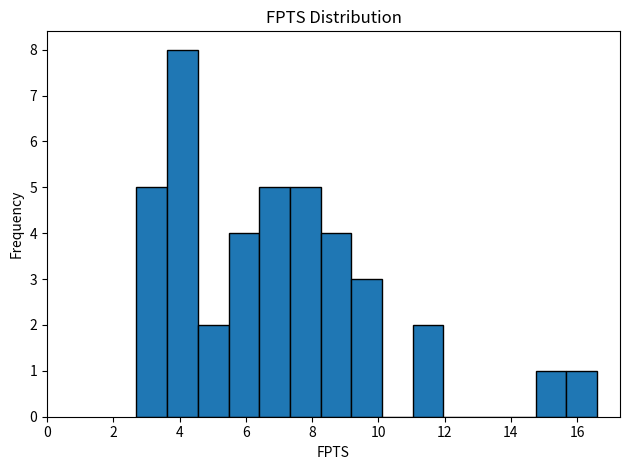

What is the height of the bar covering 3.6 to 4.6 on the x-axis? Neither the bar edges nor the heights are printed on the chart, so give them approximately, as read against the axes.

8